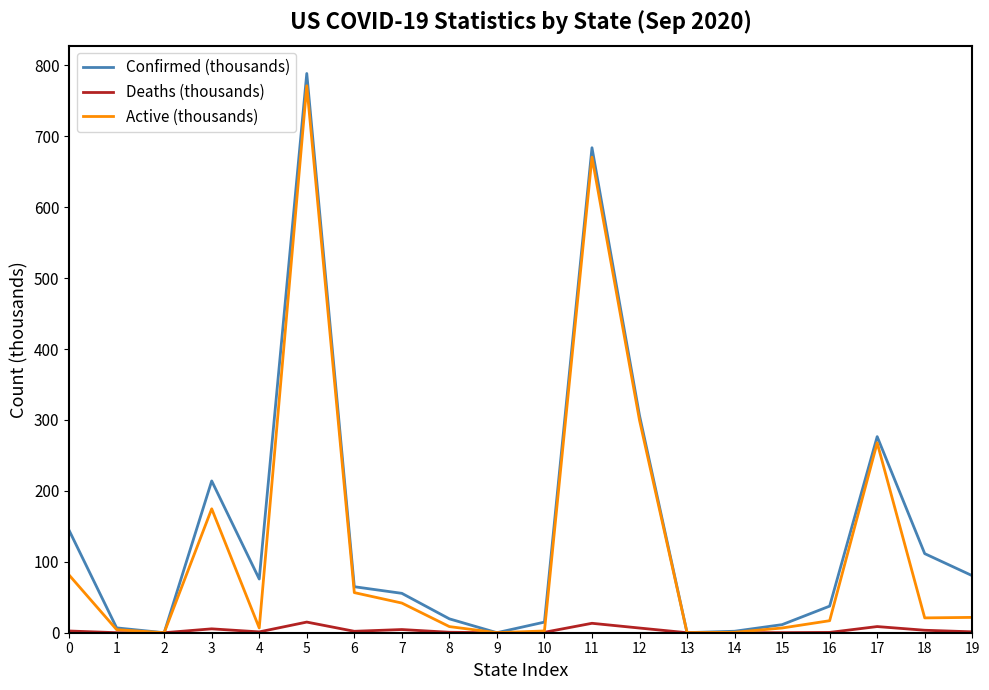

List the series in order of their overall mean, lowest first.

Deaths (thousands), Active (thousands), Confirmed (thousands)